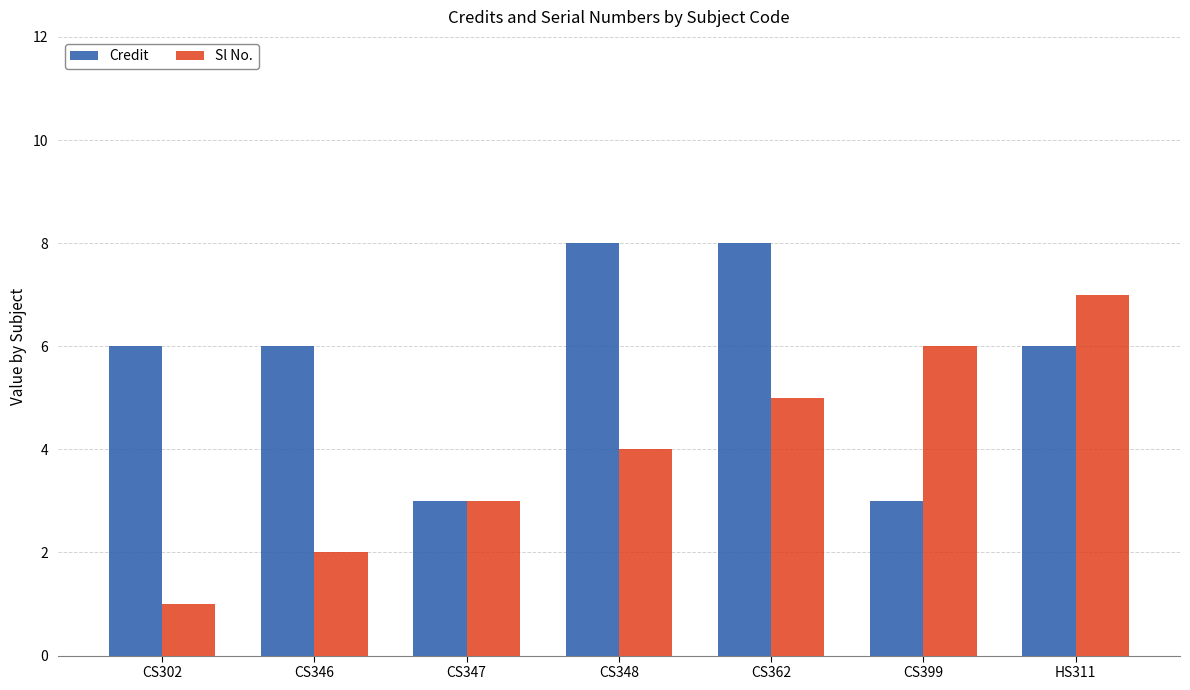

Reading left to right, list all the values displayed in this chart.

Credit: CS302=6	CS346=6	CS347=3	CS348=8	CS362=8	CS399=3	HS311=6
Sl No.: CS302=1	CS346=2	CS347=3	CS348=4	CS362=5	CS399=6	HS311=7